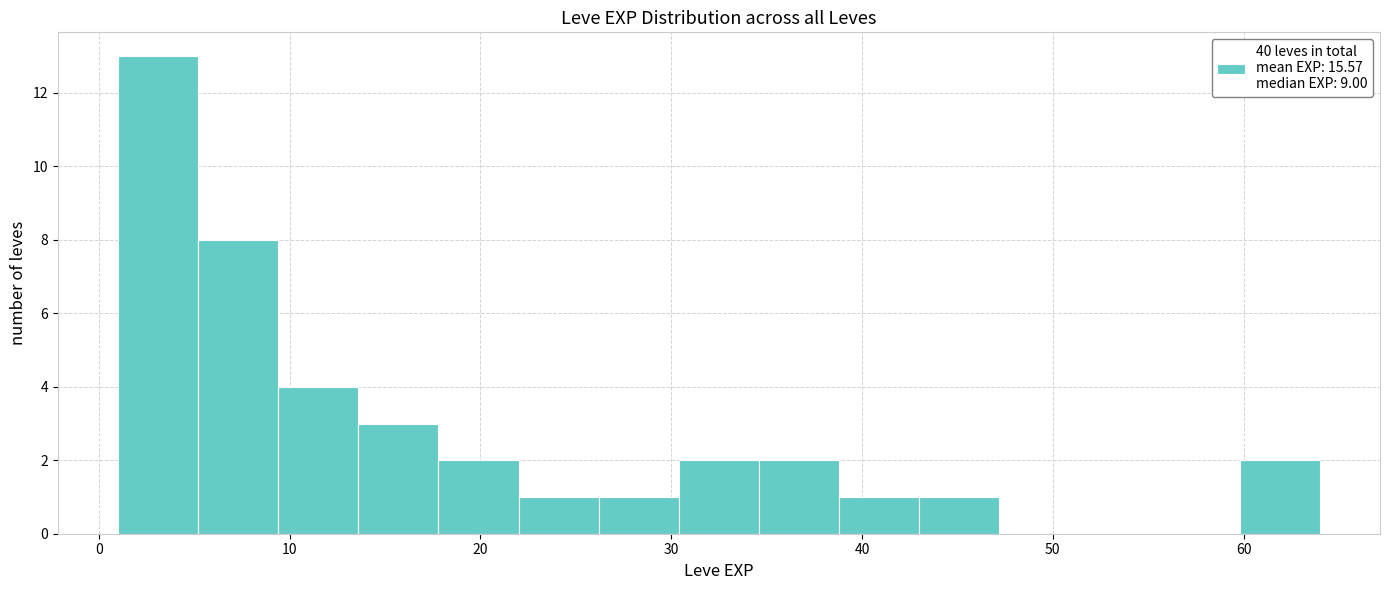

Reading left to right, list every bar in this chart as the range it spans on the x-axis followed by its height. Neither the bar edges nor the heights are printed on the chart, so give them approximately, as read against the axes.

1.0 to 5.2: 13
5.2 to 9.4: 8
9.4 to 13.6: 4
13.6 to 17.8: 3
17.8 to 22.0: 2
22.0 to 26.2: 1
26.2 to 30.4: 1
30.4 to 34.6: 2
34.6 to 38.8: 2
38.8 to 43.0: 1
43.0 to 47.2: 1
47.2 to 51.4: 0
51.4 to 55.6: 0
55.6 to 59.8: 0
59.8 to 64.0: 2